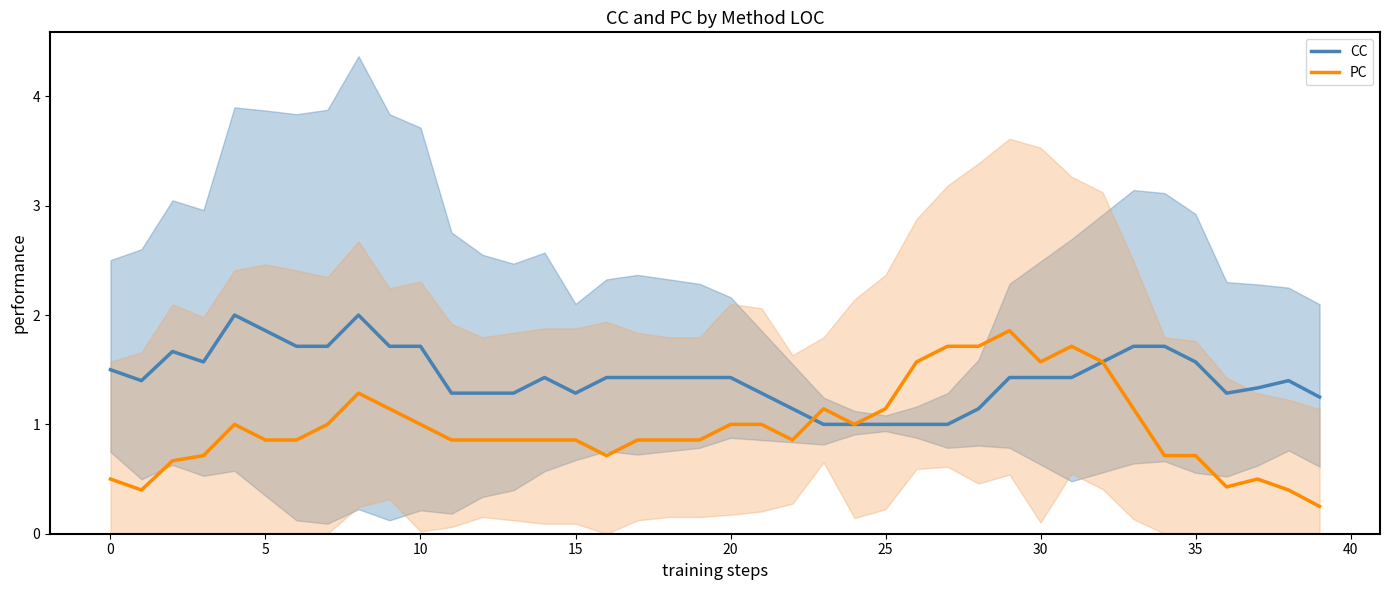

Which series has the largest range (max minus min)?

PC